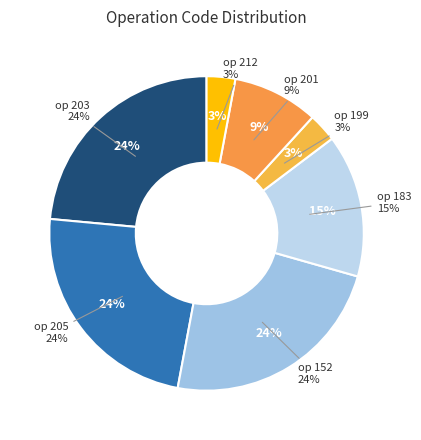

To the nearest percent, what is the average slice percentage?

14%